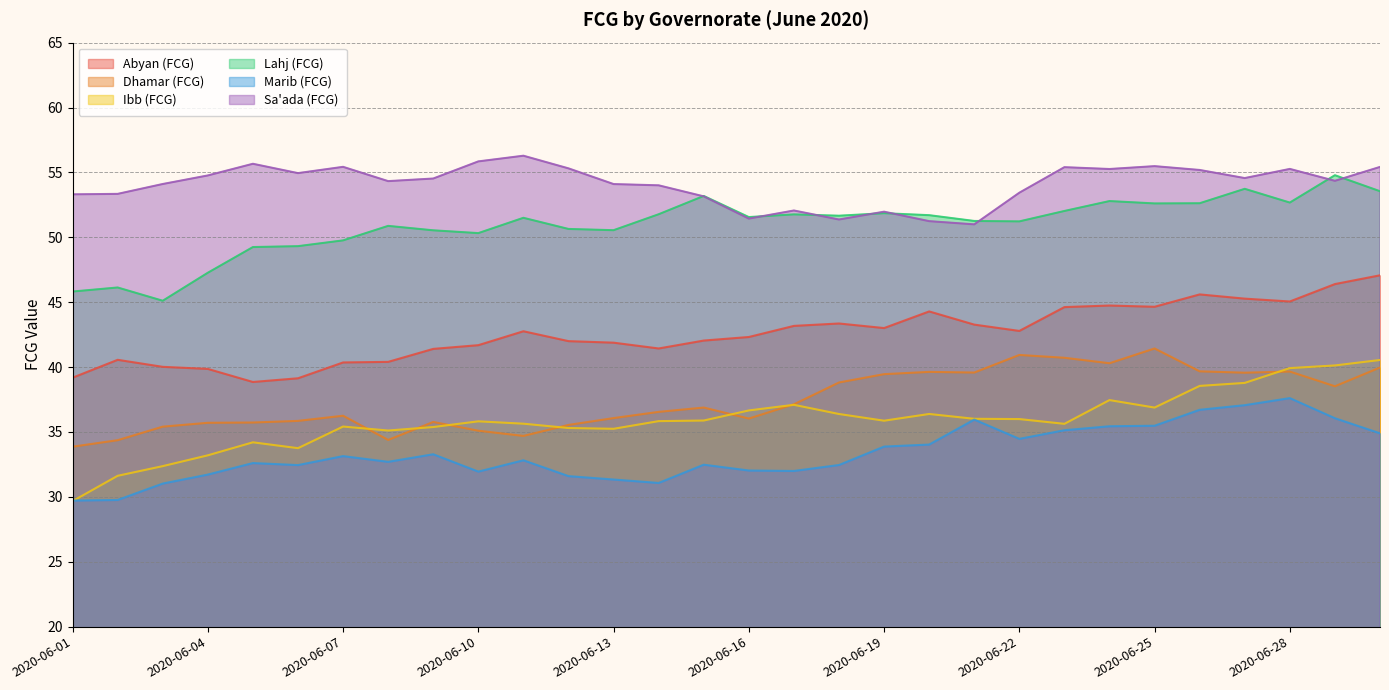

What is the approximate value of Sa'ada (FCG) at 2020-06-05?

55.7